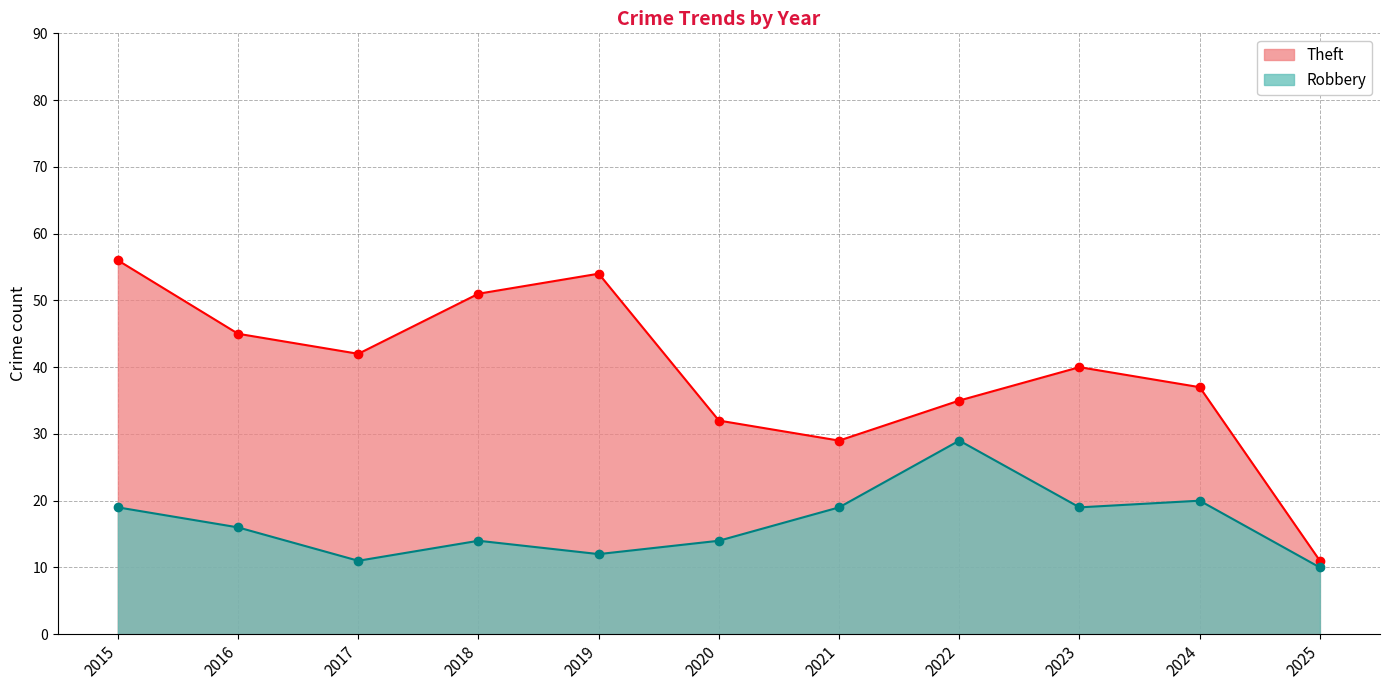

Which series has the largest total across all categories?

Theft